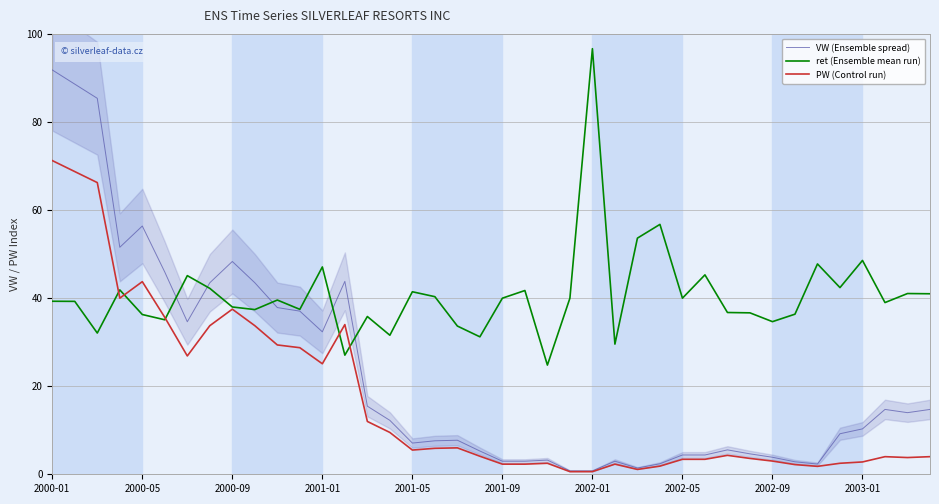

How many values in the VW (Ensemble spread) series are below 10?

20